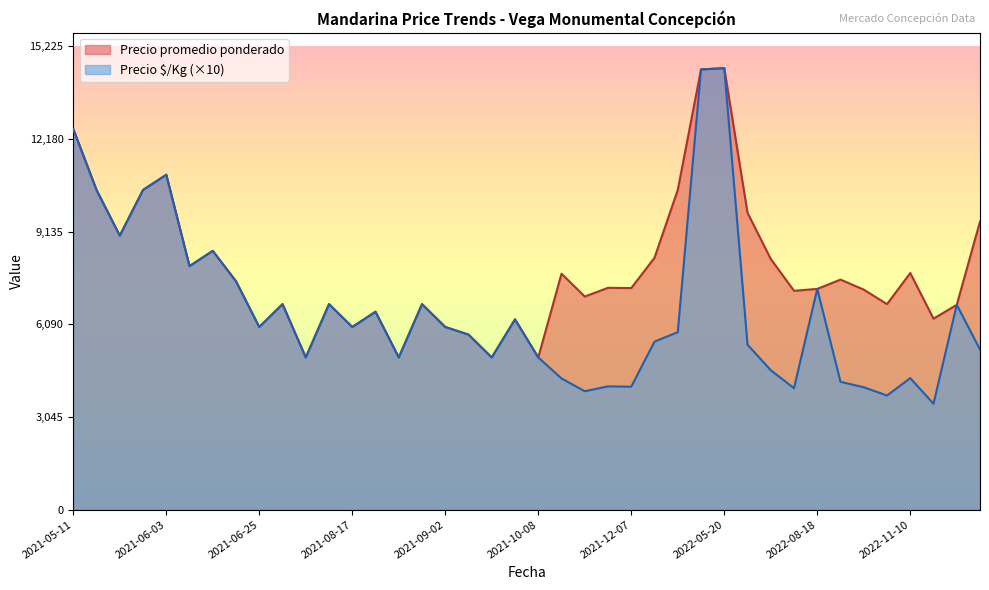

Which series has the largest total across all categories?

Precio promedio ponderado